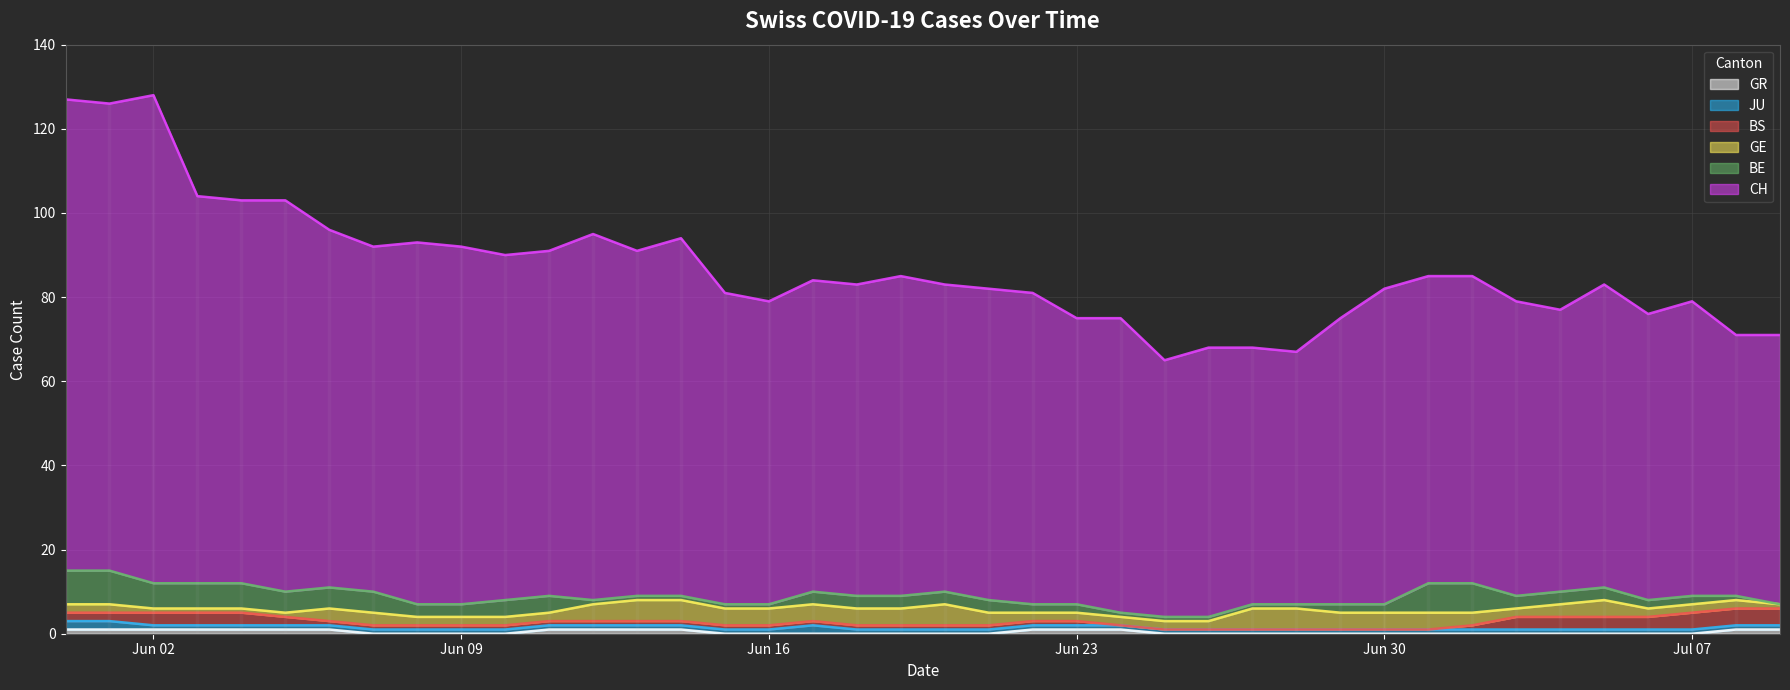

True or false: GE and GR intersect in this chart.

False